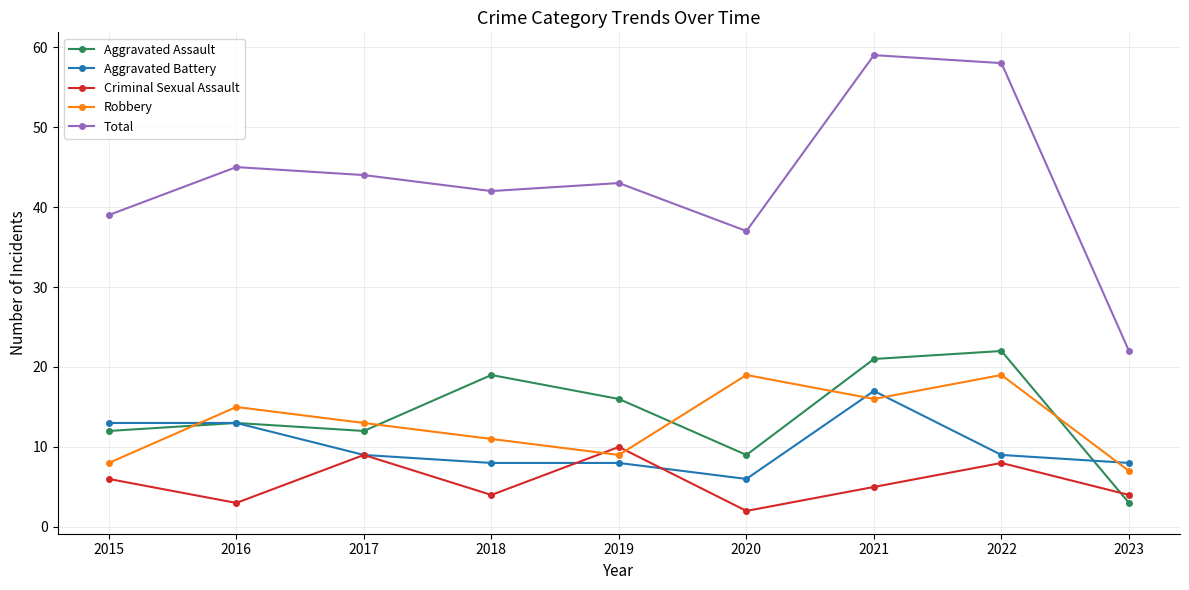

Reading left to right, transcribe all the data shown in this chart.

Aggravated Assault: 12	13	12	19	16	9	21	22	3
Aggravated Battery: 13	13	9	8	8	6	17	9	8
Criminal Sexual Assault: 6	3	9	4	10	2	5	8	4
Robbery: 8	15	13	11	9	19	16	19	7
Total: 39	45	44	42	43	37	59	58	22